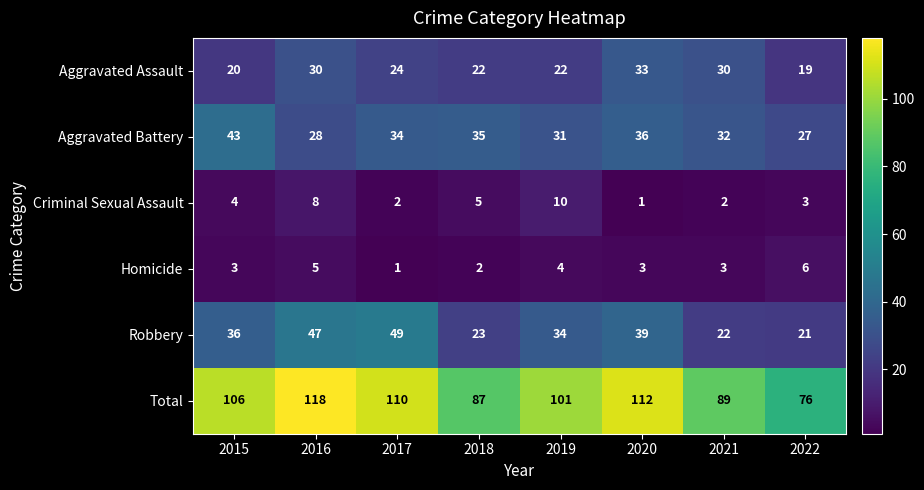

What is the minimum value shown in the chart?

1